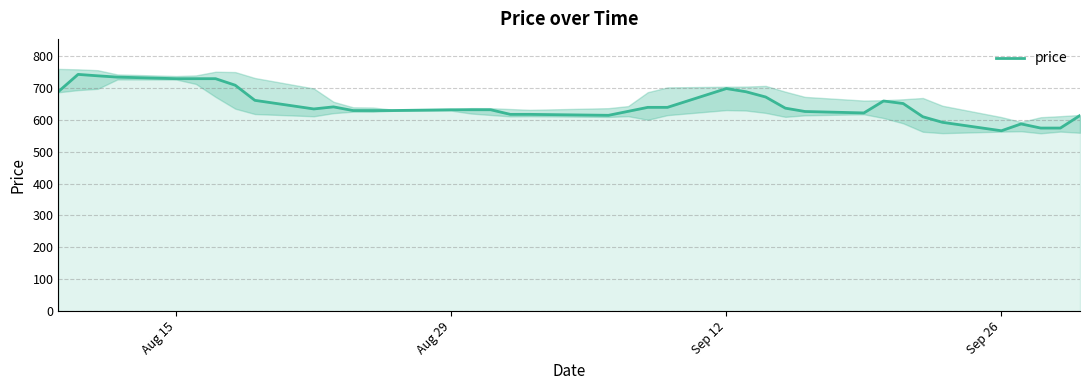

The chart shows a value of 413.0 at 8. True or false?

False